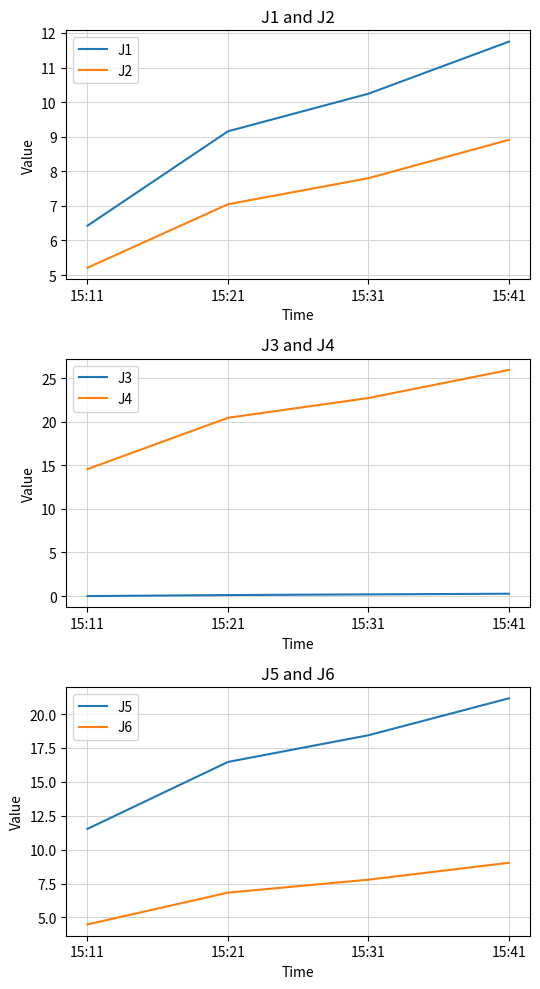

At which category does the chart reach its peak across all series?

15:41